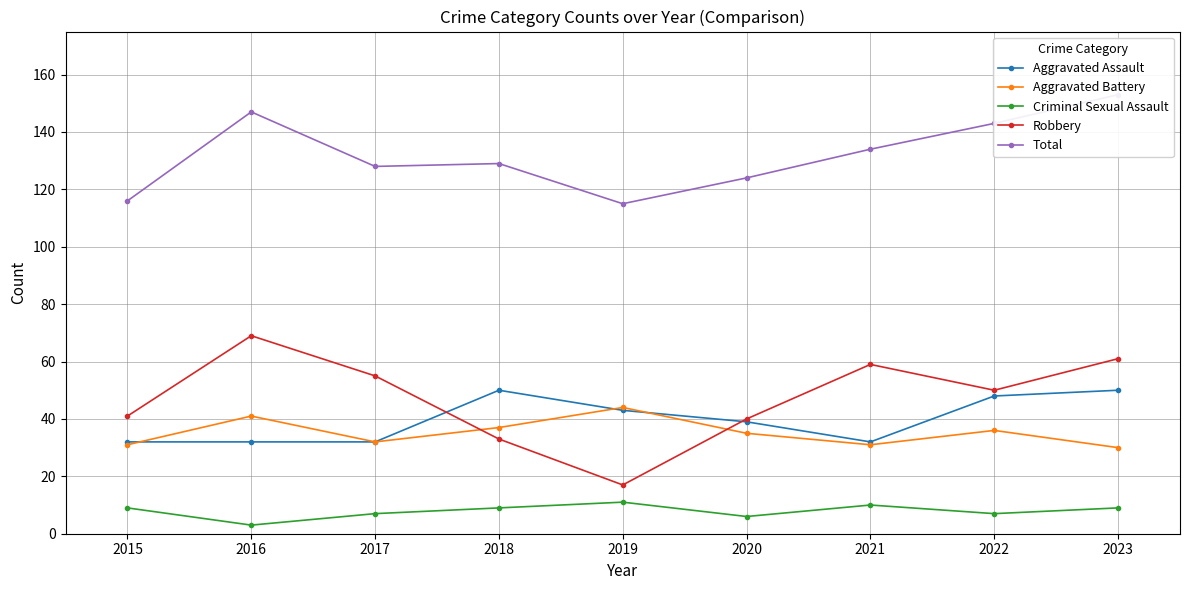

Is the value of Criminal Sexual Assault at 2021 greater than the value of Aggravated Assault at 2016?

No